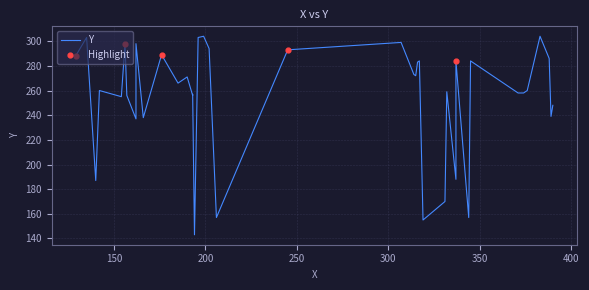

Which has a higher value, 317 or 176?

176